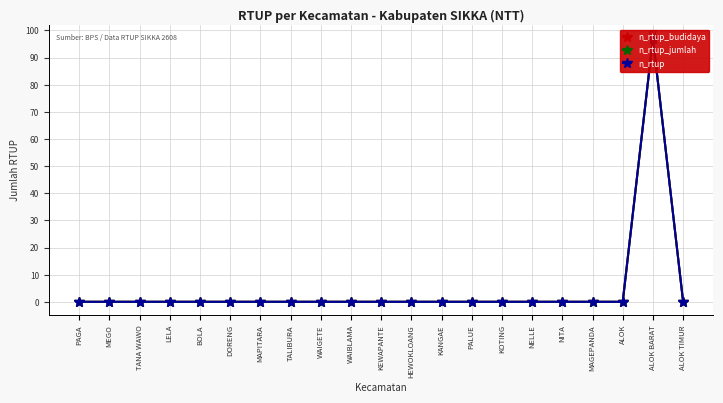

How many lines are shown in the chart?

3